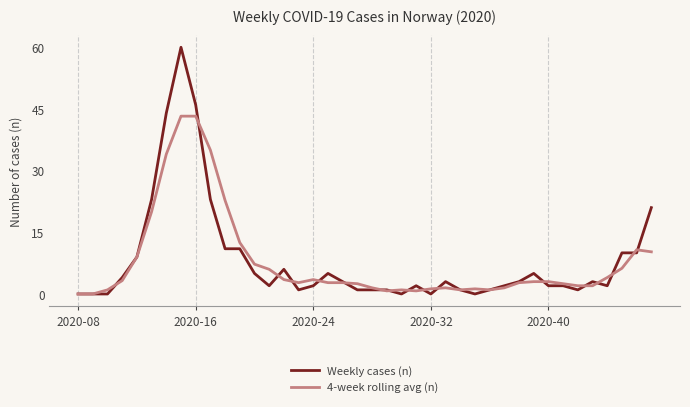

What is the maximum value shown in the chart?

60.0